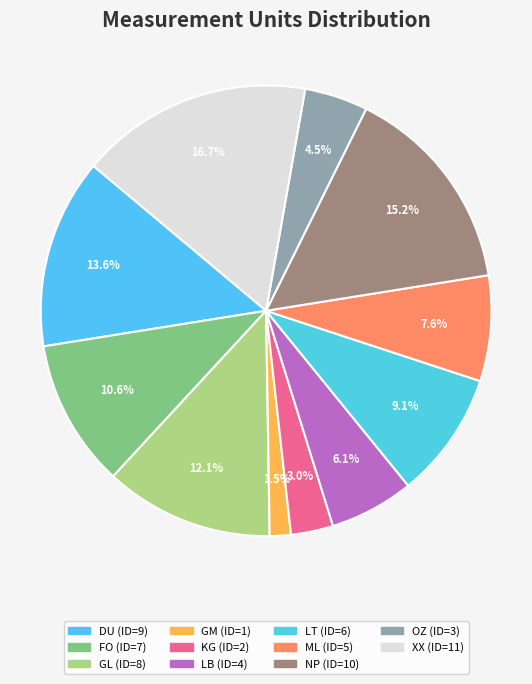

To the nearest percent, what percentage of the pie is LB?

6%